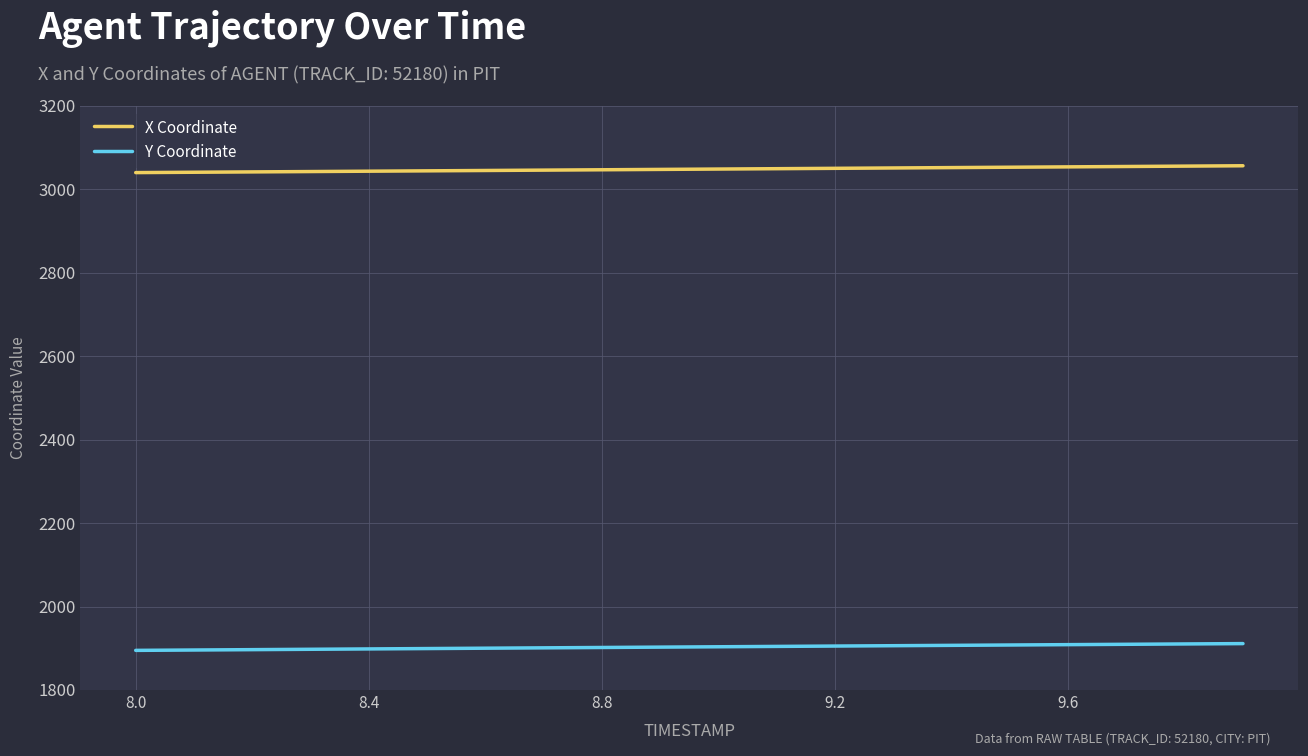

What is the lowest value of the Y Coordinate series?

1895.0